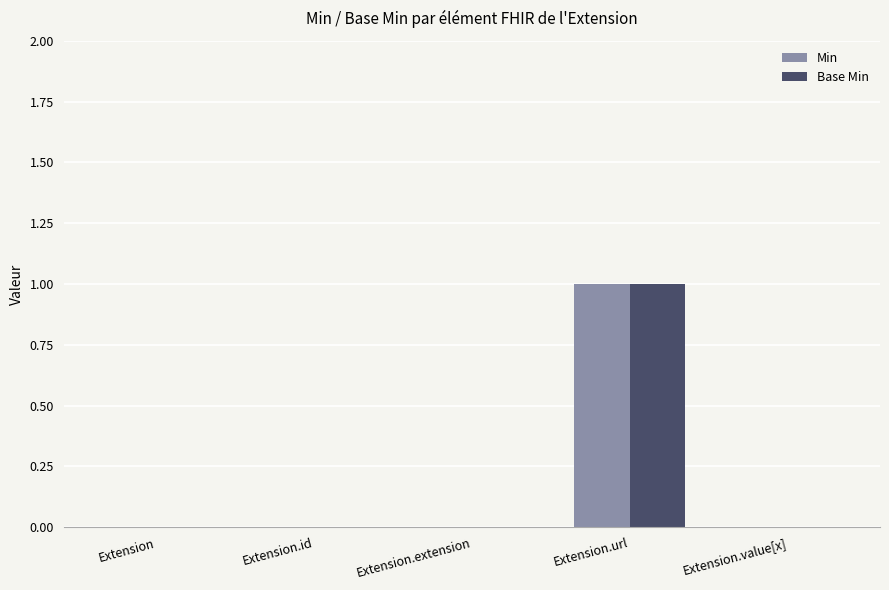

At which category is the sum across all series the highest?

Extension.url